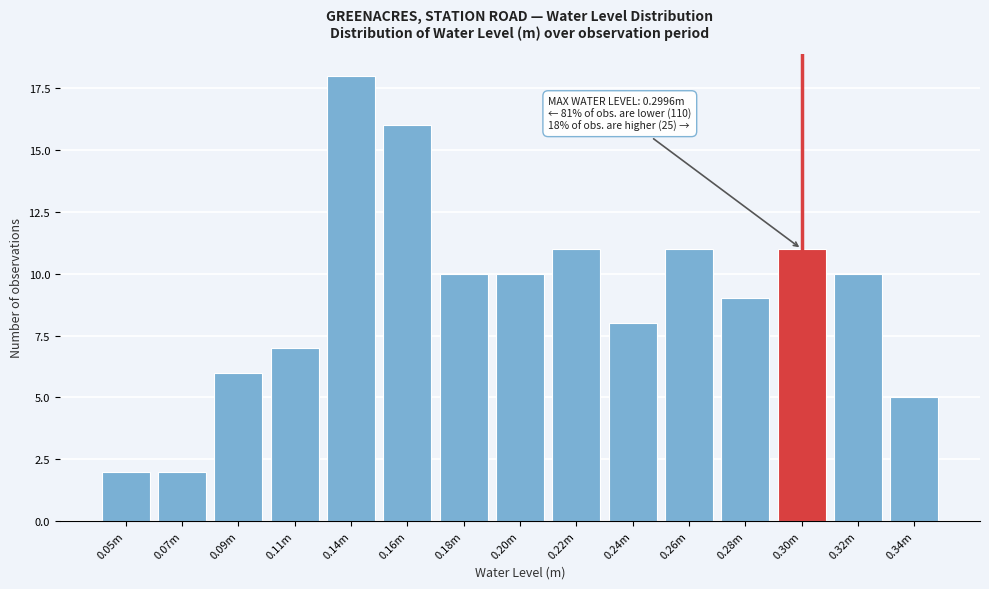

Reading left to right, extract all data points from this chart.

2	2	6	7	18	16	10	10	11	8	11	9	11	10	5